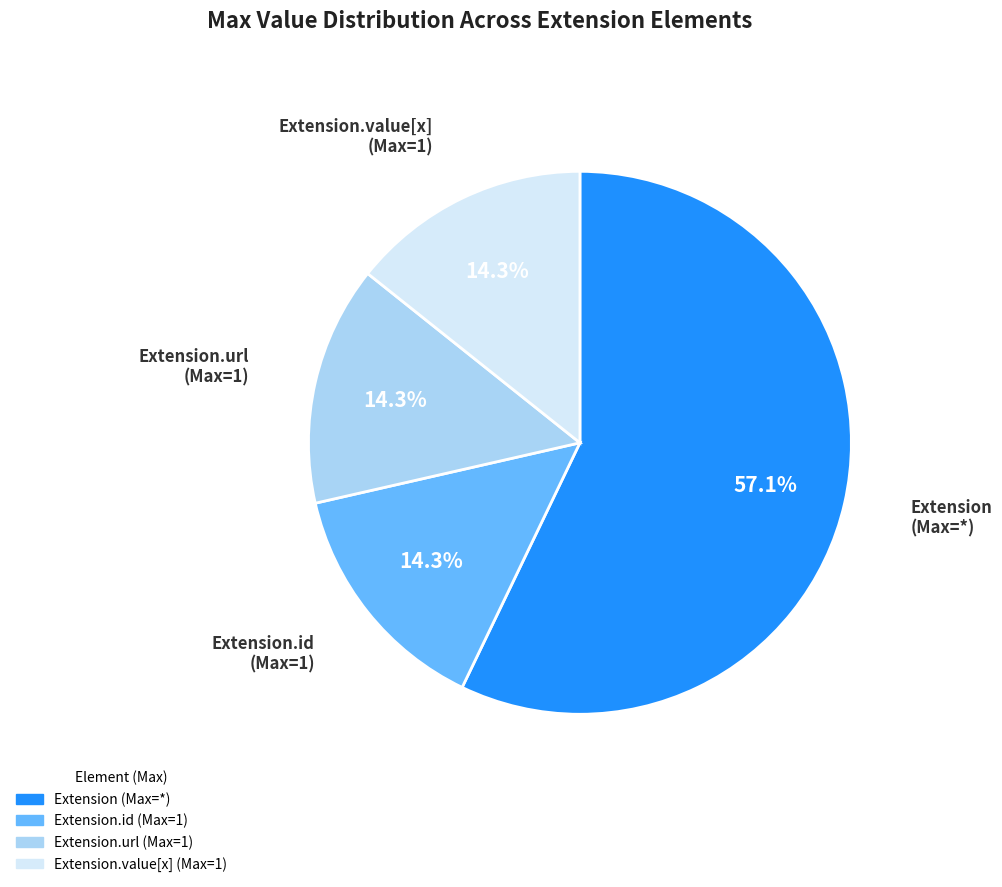

How many slices are in this pie chart?

4